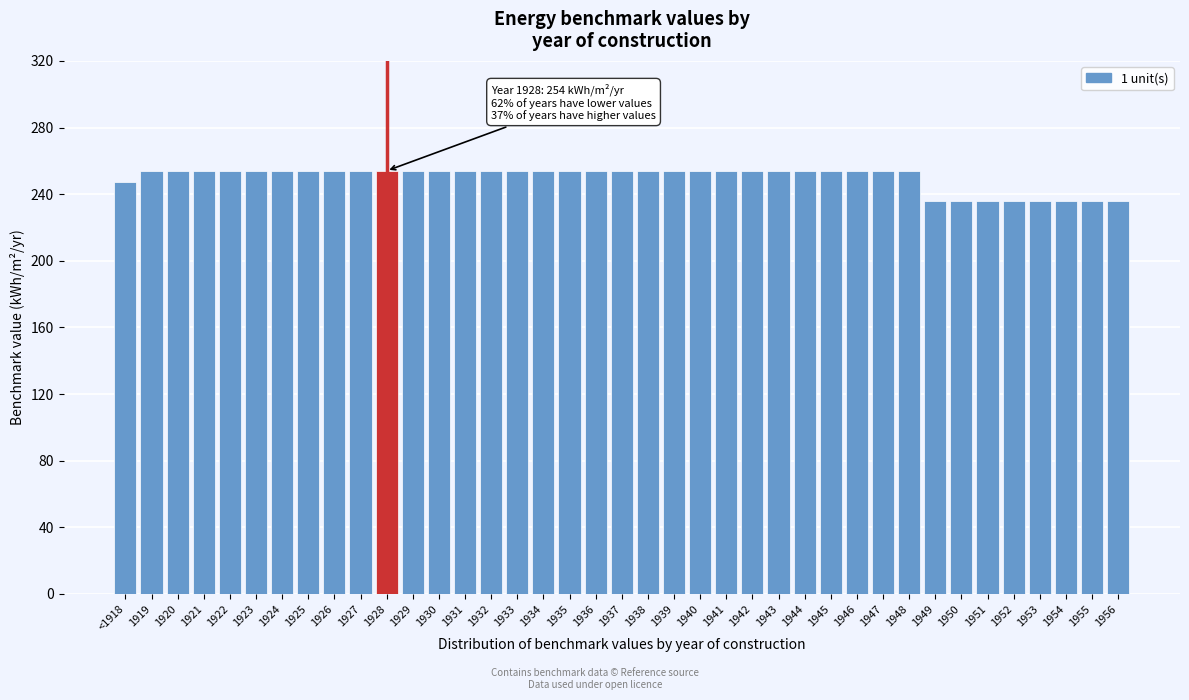

The value at 1926 is 254. True or false?

True